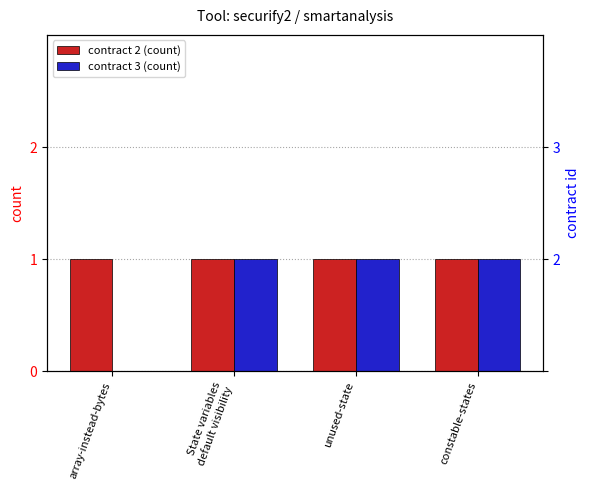

Read the contract 3 value at State variables
default visibility.

1